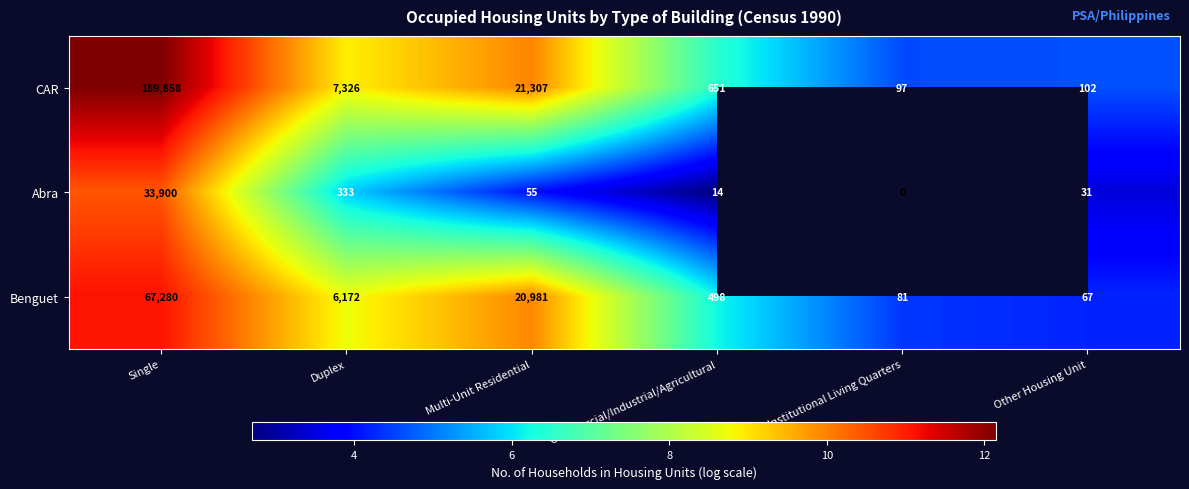

Which category has the lowest value in the Benguet series?

Other Housing Unit